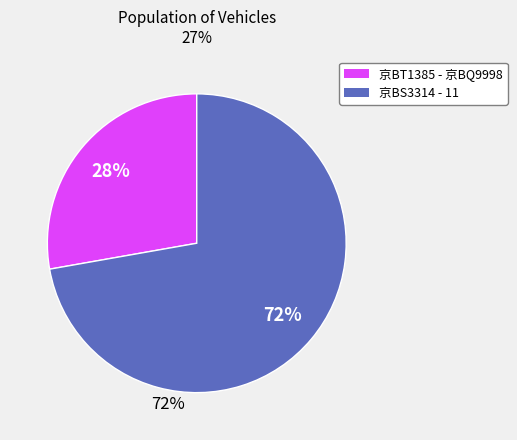

What percentage is the 京BS3314 - 11 slice, to the nearest percent?

72%